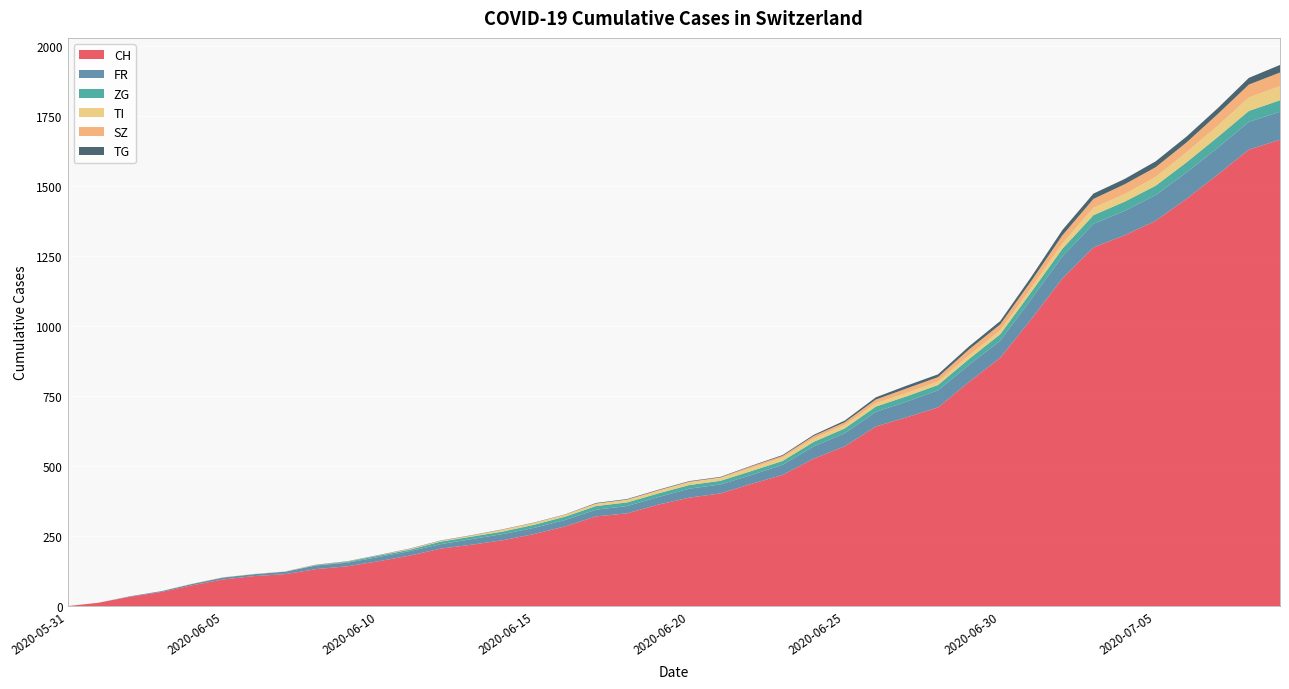

Reading right to left, transcribe all the data shown in this chart.

CH: 2020-07-09=1664	2020-07-08=1629	2020-07-07=1540	2020-07-06=1454	2020-07-05=1375	2020-07-04=1323	2020-07-03=1280	2020-07-02=1169	2020-07-01=1024	2020-06-30=886	2020-06-29=800	2020-06-28=709	2020-06-27=674	2020-06-26=641	2020-06-25=570	2020-06-24=526	2020-06-23=468	2020-06-22=436	2020-06-21=402	2020-06-20=387	2020-06-19=362	2020-06-18=331	2020-06-17=320	2020-06-16=284	2020-06-15=257	2020-06-14=235	2020-06-13=219	2020-06-12=205	2020-06-11=180	2020-06-10=160	2020-06-09=142	2020-06-08=132	2020-06-07=114	2020-06-06=107	2020-06-05=95	2020-06-04=74	2020-06-03=50	2020-06-02=33	2020-06-01=12	2020-05-31=0
FR: 2020-07-09=100	2020-07-08=99	2020-07-07=96	2020-07-06=94	2020-07-05=92	2020-07-04=87	2020-07-03=84	2020-07-02=79	2020-07-01=72	2020-06-30=61	2020-06-29=61	2020-06-28=61	2020-06-27=56	2020-06-26=52	2020-06-25=47	2020-06-24=44	2020-06-23=36	2020-06-22=32	2020-06-21=32	2020-06-20=32	2020-06-19=27	2020-06-18=26	2020-06-17=24	2020-06-16=23	2020-06-15=22	2020-06-14=22	2020-06-13=20	2020-06-12=16	2020-06-11=16	2020-06-10=15	2020-06-09=13	2020-06-08=13	2020-06-07=9	2020-06-06=7	2020-06-05=7	2020-06-04=5	2020-06-03=3	2020-06-02=2	2020-06-01=0	2020-05-31=0
ZG: 2020-07-09=41	2020-07-08=39	2020-07-07=38	2020-07-06=36	2020-07-05=33	2020-07-04=33	2020-07-03=31	2020-07-02=27	2020-07-01=25	2020-06-30=23	2020-06-29=21	2020-06-28=19	2020-06-27=19	2020-06-26=19	2020-06-25=17	2020-06-24=16	2020-06-23=14	2020-06-22=14	2020-06-21=13	2020-06-20=13	2020-06-19=13	2020-06-18=13	2020-06-17=13	2020-06-16=12	2020-06-15=11	2020-06-14=9	2020-06-13=9	2020-06-12=9	2020-06-11=5	2020-06-10=5	2020-06-09=3	2020-06-08=1	2020-06-07=0	2020-06-06=0	2020-06-05=0	2020-06-04=0	2020-06-03=0	2020-06-02=0	2020-06-01=0	2020-05-31=0
TI: 2020-07-09=50	2020-07-08=48	2020-07-07=40	2020-07-06=36	2020-07-05=31	2020-07-04=27	2020-07-03=26	2020-07-02=19	2020-07-01=14	2020-06-30=14	2020-06-29=13	2020-06-28=12	2020-06-27=12	2020-06-26=12	2020-06-25=12	2020-06-24=12	2020-06-23=12	2020-06-22=11	2020-06-21=10	2020-06-20=10	2020-06-19=9	2020-06-18=9	2020-06-17=8	2020-06-16=6	2020-06-15=6	2020-06-14=6	2020-06-13=3	2020-06-12=2	2020-06-11=2	2020-06-10=1	2020-06-09=1	2020-06-08=1	2020-06-07=1	2020-06-06=1	2020-06-05=1	2020-06-04=1	2020-06-03=0	2020-06-02=0	2020-06-01=0	2020-05-31=0
SZ: 2020-07-09=49	2020-07-08=46	2020-07-07=42	2020-07-06=35	2020-07-05=35	2020-07-04=35	2020-07-03=32	2020-07-02=29	2020-07-01=25	2020-06-30=21	2020-06-29=21	2020-06-28=16	2020-06-27=16	2020-06-26=13	2020-06-25=10	2020-06-24=9	2020-06-23=6	2020-06-22=6	2020-06-21=2	2020-06-20=2	2020-06-19=2	2020-06-18=1	2020-06-17=1	2020-06-16=1	2020-06-15=1	2020-06-14=1	2020-06-13=1	2020-06-12=1	2020-06-11=1	2020-06-10=0	2020-06-09=0	2020-06-08=0	2020-06-07=0	2020-06-06=0	2020-06-05=0	2020-06-04=0	2020-06-03=0	2020-06-02=0	2020-06-01=0	2020-05-31=0
TG: 2020-07-09=27	2020-07-08=24	2020-07-07=21	2020-07-06=21	2020-07-05=21	2020-07-04=19	2020-07-03=19	2020-07-02=19	2020-07-01=15	2020-06-30=12	2020-06-29=11	2020-06-28=10	2020-06-27=10	2020-06-26=8	2020-06-25=6	2020-06-24=4	2020-06-23=3	2020-06-22=2	2020-06-21=2	2020-06-20=2	2020-06-19=2	2020-06-18=2	2020-06-17=2	2020-06-16=1	2020-06-15=1	2020-06-14=1	2020-06-13=1	2020-06-12=1	2020-06-11=1	2020-06-10=1	2020-06-09=1	2020-06-08=1	2020-06-07=0	2020-06-06=0	2020-06-05=0	2020-06-04=0	2020-06-03=0	2020-06-02=0	2020-06-01=0	2020-05-31=0